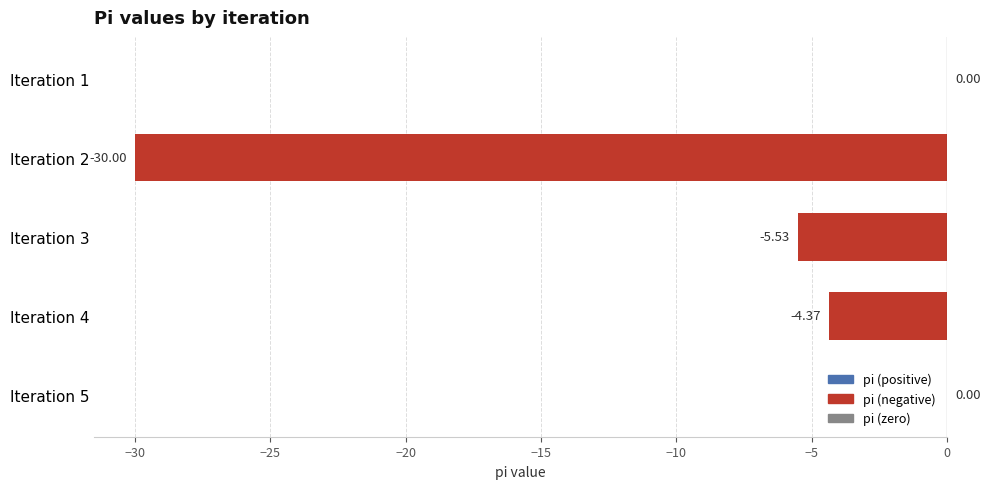

What is the change in value from Iteration 3 to Iteration 4?

+1.2